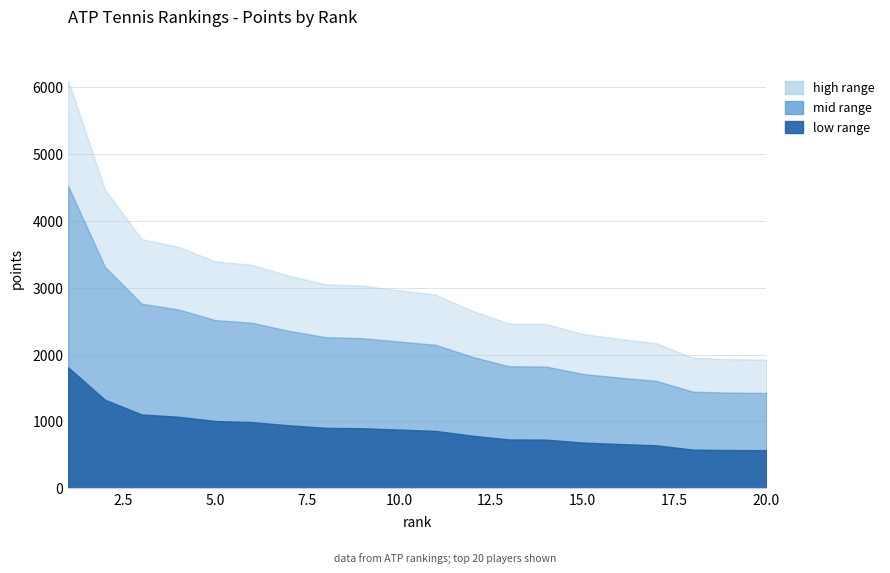

How many values are below 2195?

10